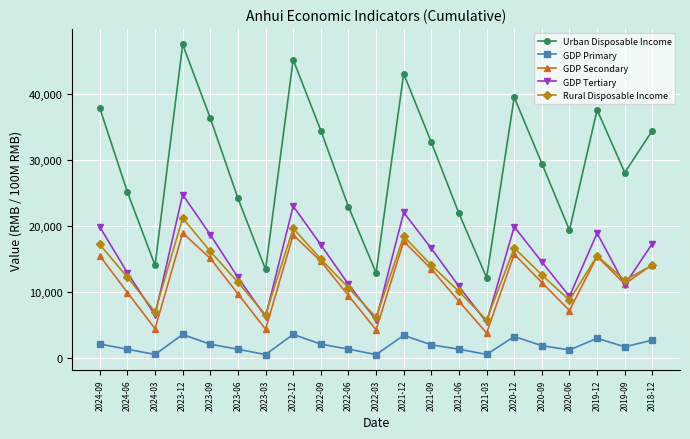

At 2023-12, list the series in order from largest to smallest.

Urban Disposable Income, GDP Tertiary, Rural Disposable Income, GDP Secondary, GDP Primary